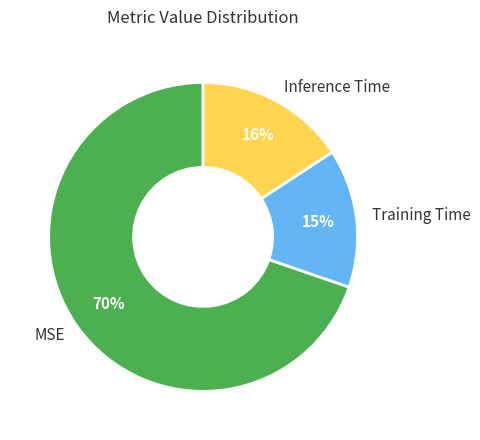

Is MSE the majority of the pie?

Yes